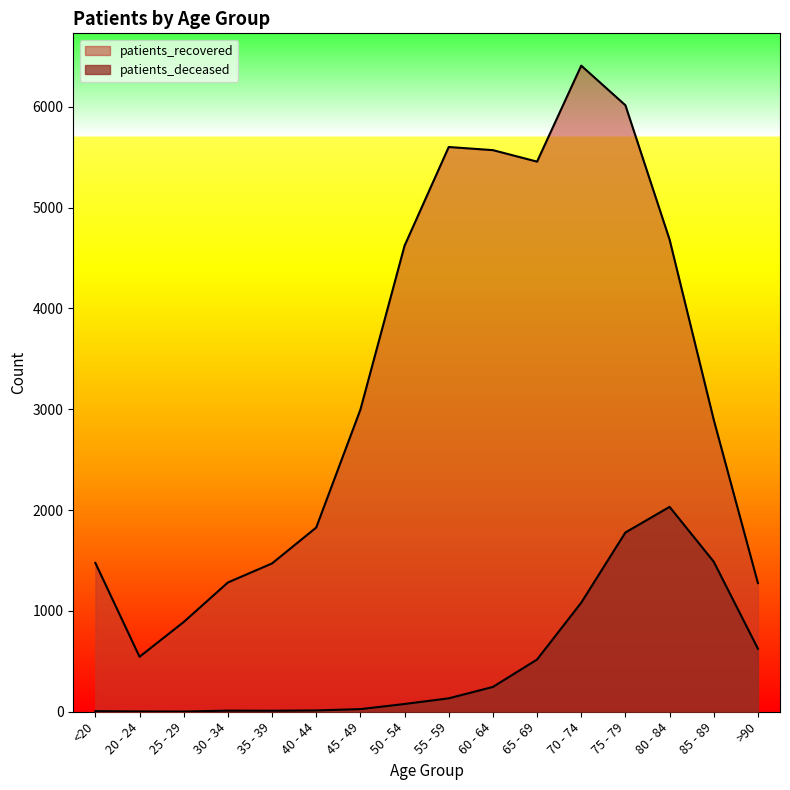

What is the difference between the maximum and second lowest values in the patients_deceased series?

2029